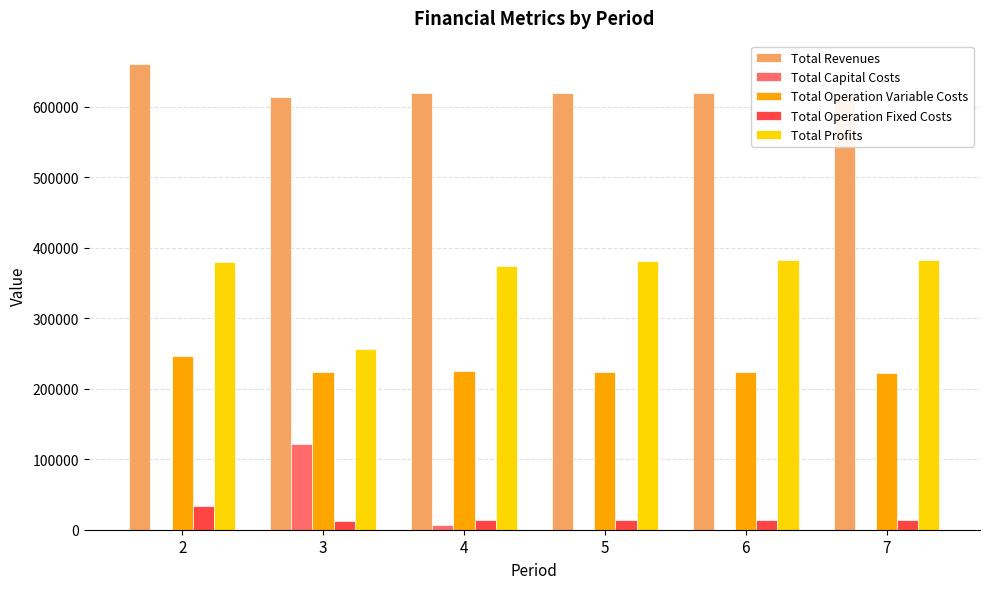

What is the sum of all Total Revenues values?

3752130.0